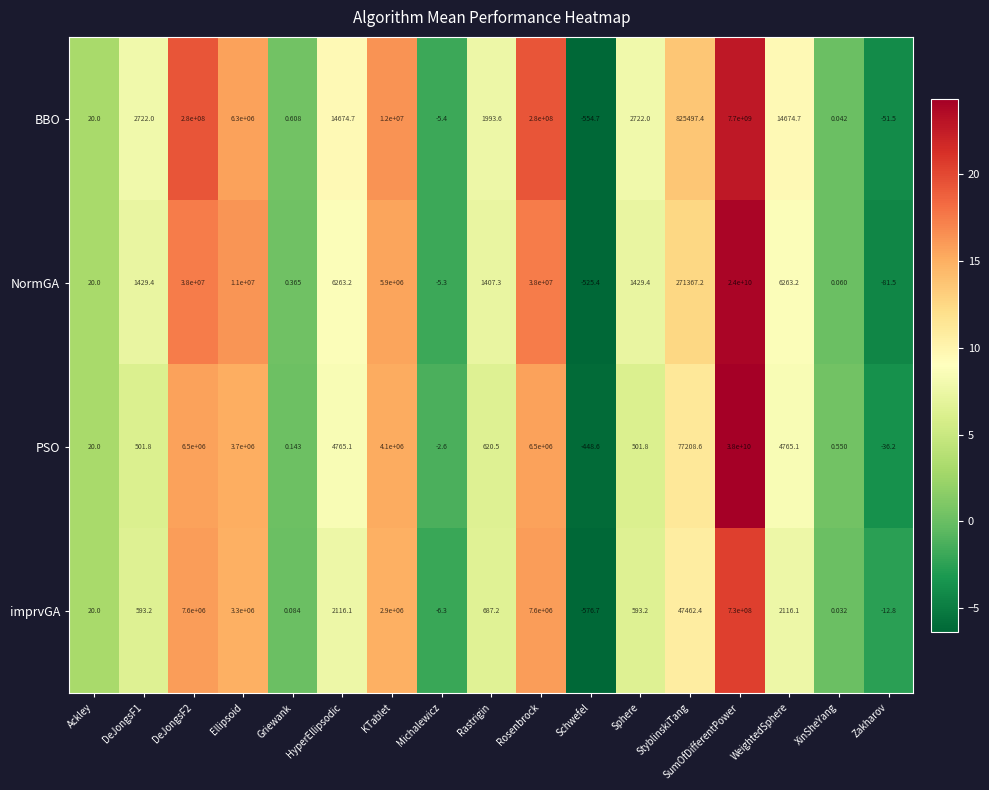

Which series changed the most between Sphere and WeightedSphere?

BBO